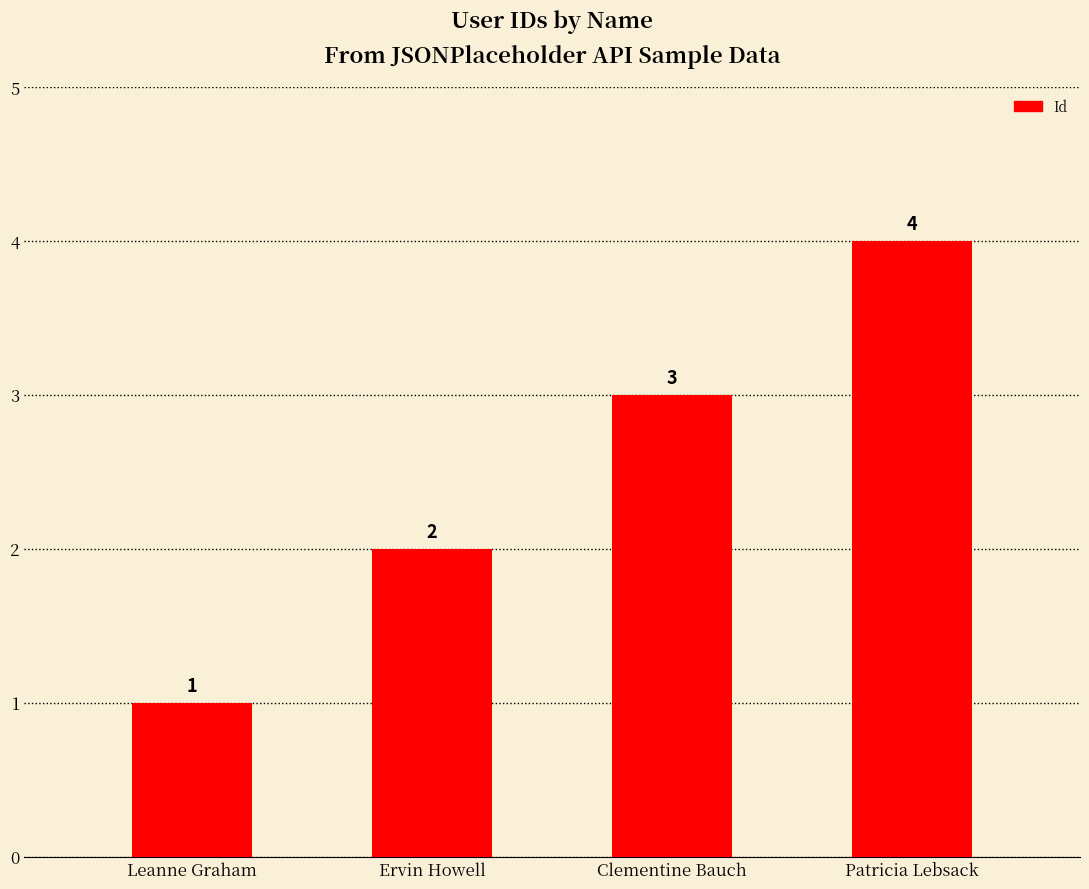

Which has a higher value, Patricia Lebsack or Leanne Graham?

Patricia Lebsack